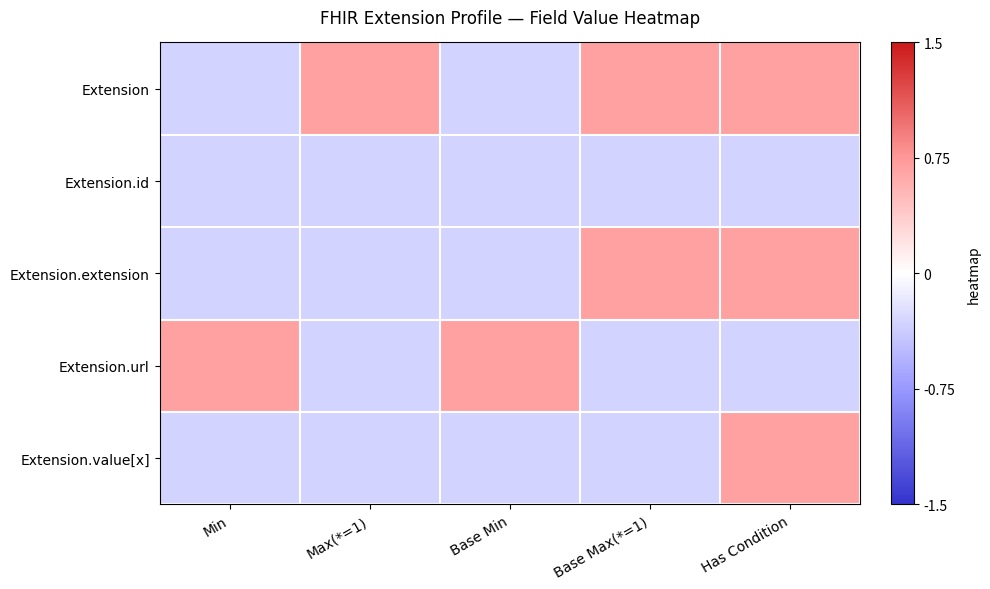

At which category is the sum across all series the highest?

Has Condition